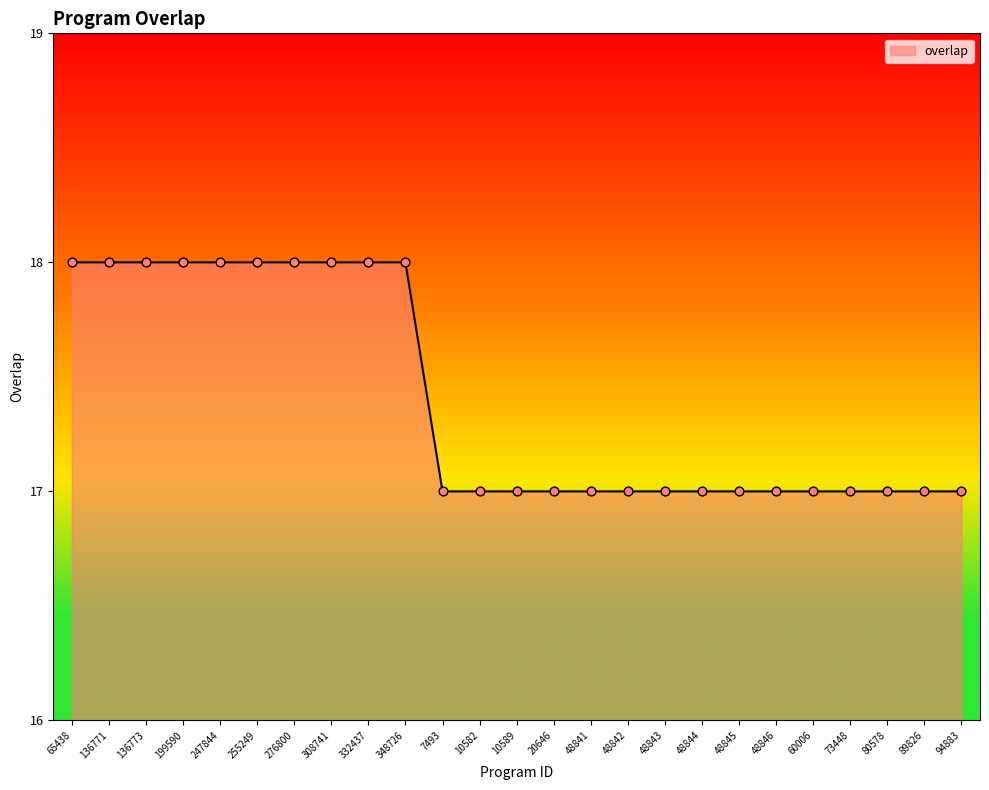

Which has a higher value, 10589 or 136773?

136773